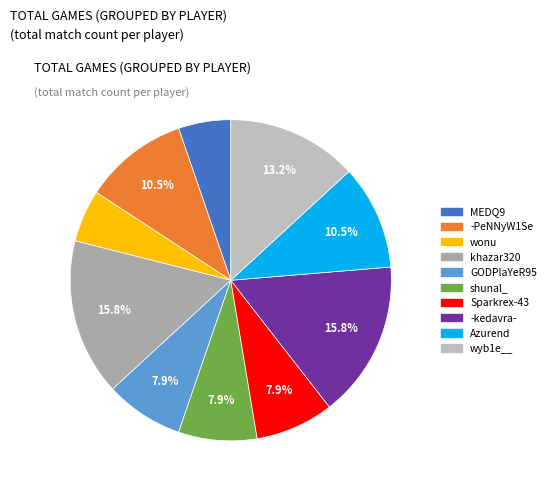

Rank the categories by value from highest to lowest.

khazar320, -kedavra-, wyb1e__, -PeNNyW1Se, Azurend, GODPlaYeR95, shunal_, Sparkrex-43, MEDQ9, wonu